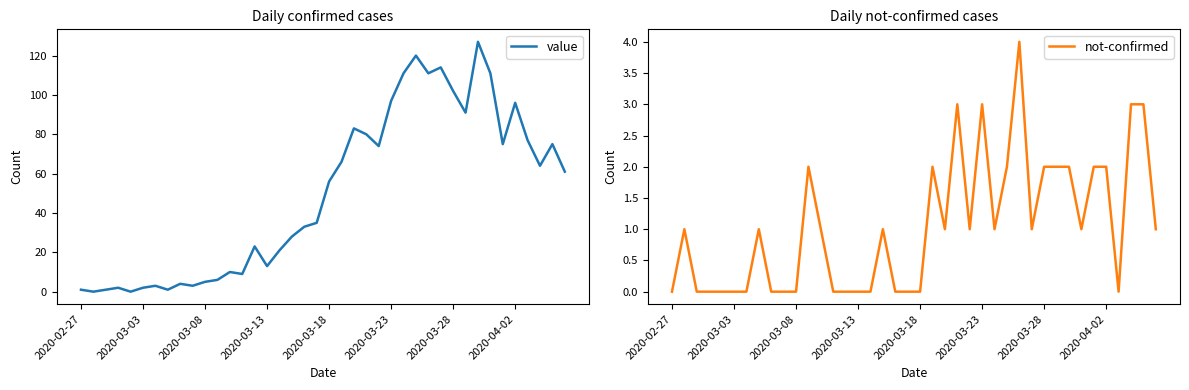

Is the value of not-confirmed at 39 greater than the value of value at 33?

No